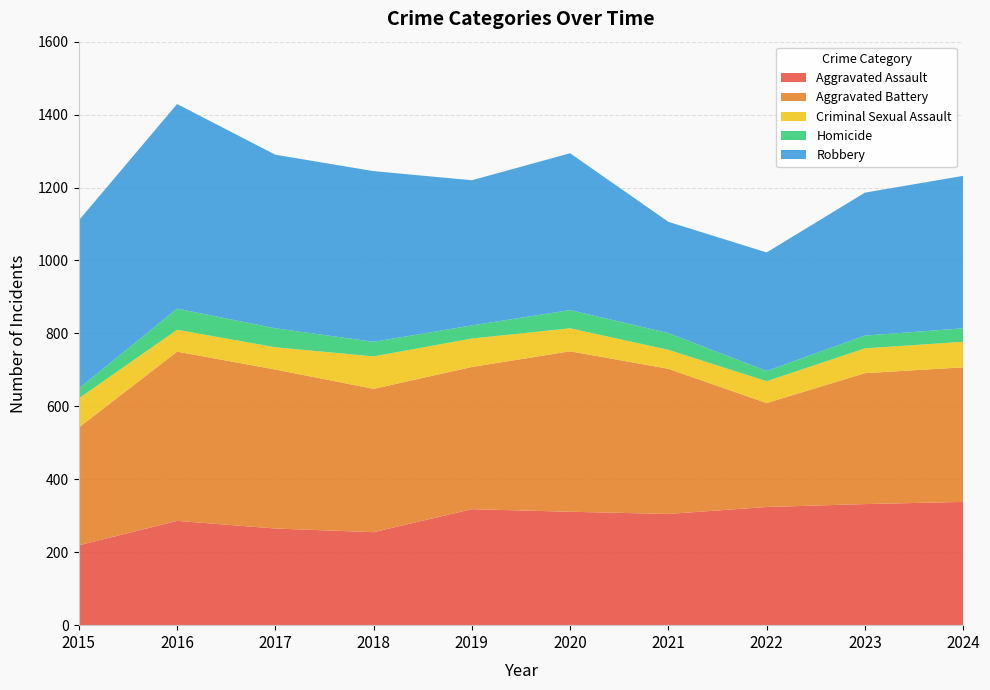

Reading left to right, extract all data points from this chart.

Aggravated Assault: 2015=219	2016=286	2017=265	2018=255	2019=318	2020=311	2021=305	2022=324	2023=332	2024=338
Aggravated Battery: 2015=323	2016=464	2017=436	2018=393	2019=390	2020=440	2021=398	2022=285	2023=359	2024=369
Criminal Sexual Assault: 2015=80	2016=60	2017=61	2018=89	2019=78	2020=63	2021=52	2022=60	2023=68	2024=70
Homicide: 2015=27	2016=58	2017=52	2018=40	2019=36	2020=50	2021=46	2022=28	2023=35	2024=37
Robbery: 2015=461	2016=561	2017=476	2018=468	2019=398	2020=430	2021=305	2022=325	2023=392	2024=418